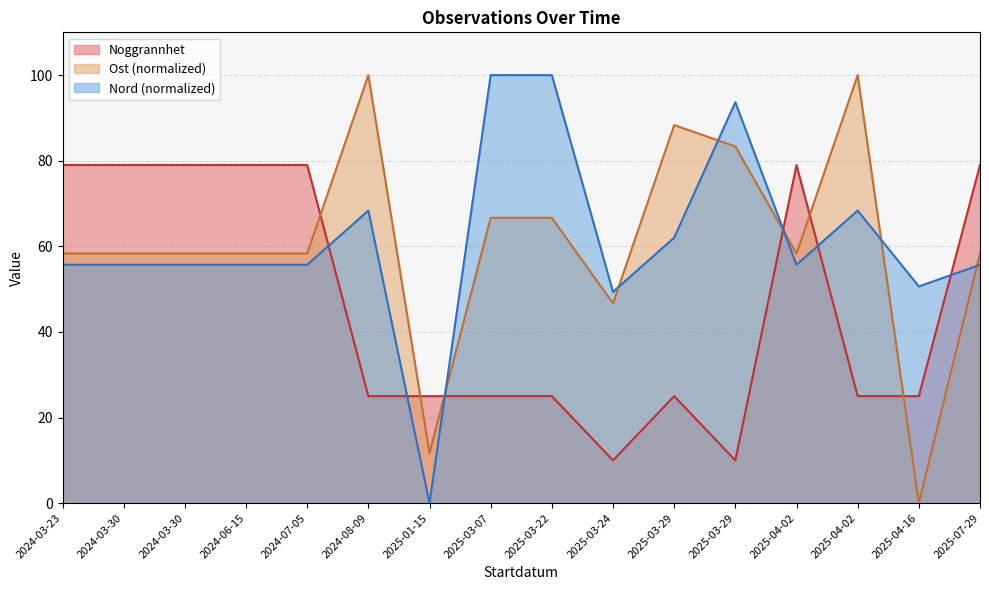

Reading right to left, list all the values displayed in this chart.

Noggrannhet: 2025-07-29=79.0	2025-04-16=25.0	2025-04-02=25.0	2025-04-02=79.0	2025-03-29=10.0	2025-03-29=25.0	2025-03-24=10.0	2025-03-22=25.0	2025-03-07=25.0	2025-01-15=25.0	2024-08-09=25.0	2024-07-05=79.0	2024-06-15=79.0	2024-03-30=79.0	2024-03-30=79.0	2024-03-23=79.0
Ost: 2025-07-29=58.3	2025-04-16=0.0	2025-04-02=100.0	2025-04-02=58.3	2025-03-29=83.3	2025-03-29=88.3	2025-03-24=46.7	2025-03-22=66.7	2025-03-07=66.7	2025-01-15=11.7	2024-08-09=100.0	2024-07-05=58.3	2024-06-15=58.3	2024-03-30=58.3	2024-03-30=58.3	2024-03-23=58.3
Nord: 2025-07-29=55.7	2025-04-16=50.6	2025-04-02=68.4	2025-04-02=55.7	2025-03-29=93.7	2025-03-29=62.0	2025-03-24=49.4	2025-03-22=100.0	2025-03-07=100.0	2025-01-15=0.0	2024-08-09=68.4	2024-07-05=55.7	2024-06-15=55.7	2024-03-30=55.7	2024-03-30=55.7	2024-03-23=55.7